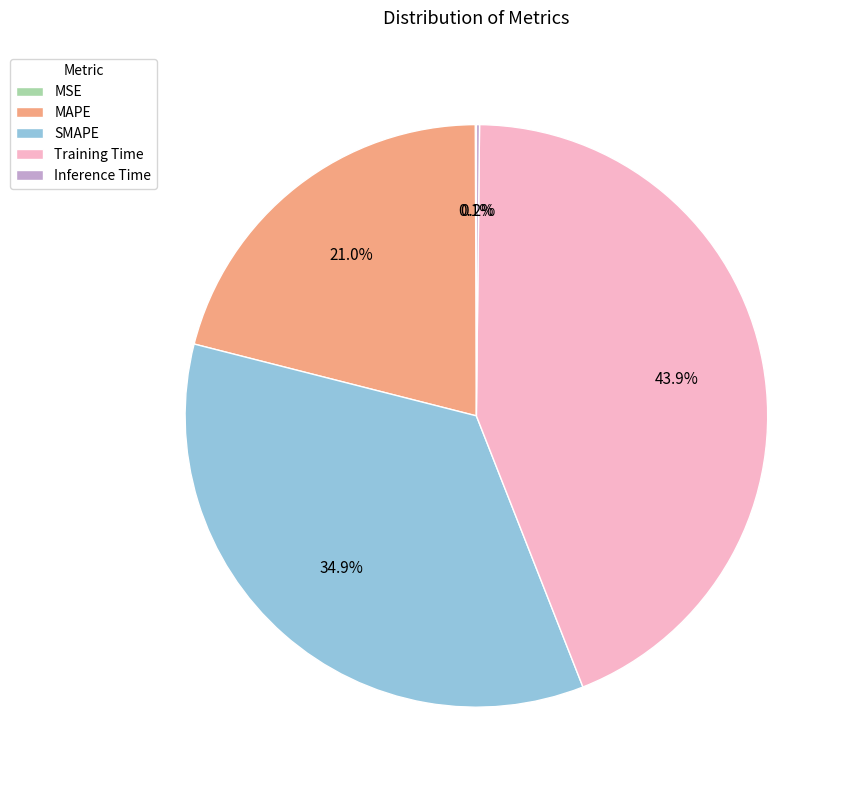

Which category has the biggest portion of the pie?

Training Time